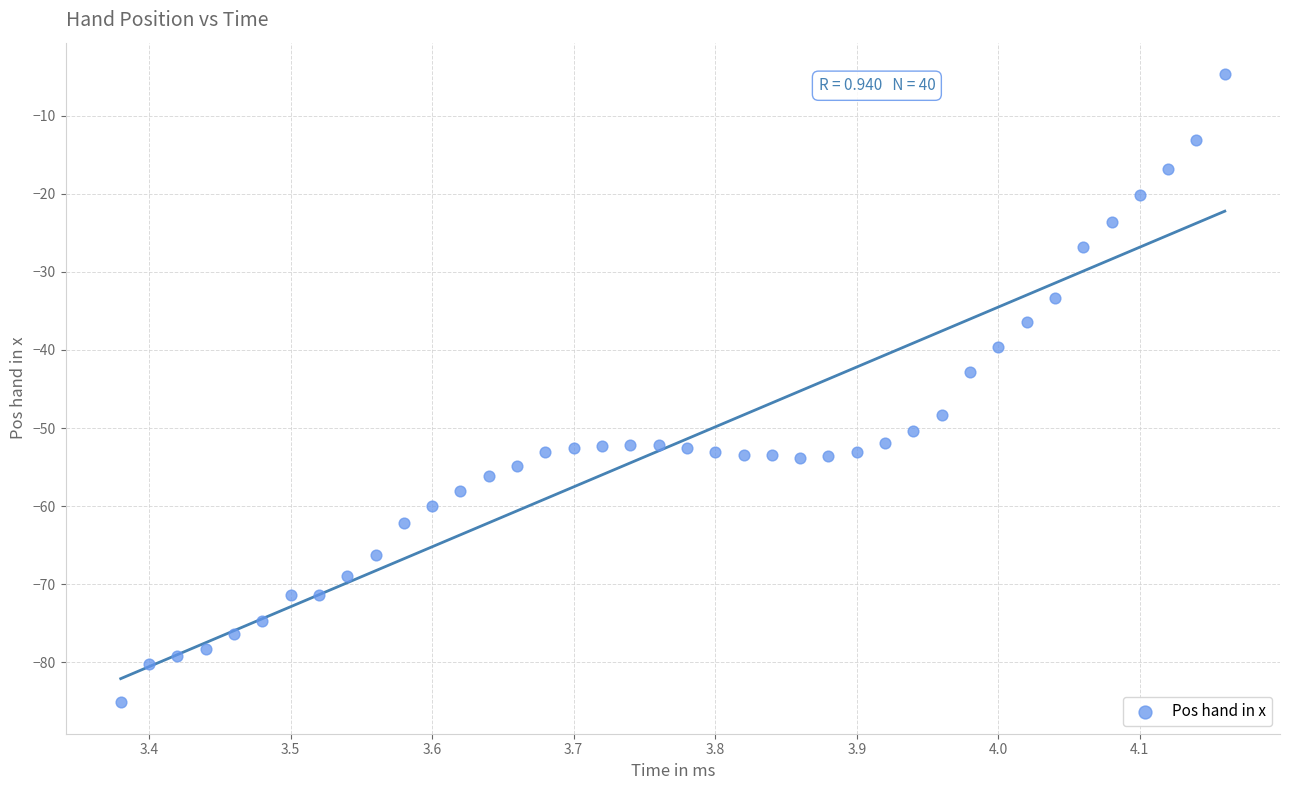

What Y value in the scatter plot is closest to -44?

-42.8